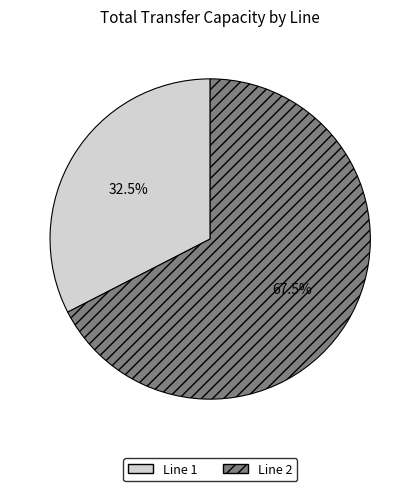

Approximately how many times larger is the value at Line 1 compared to Line 2?

0.5